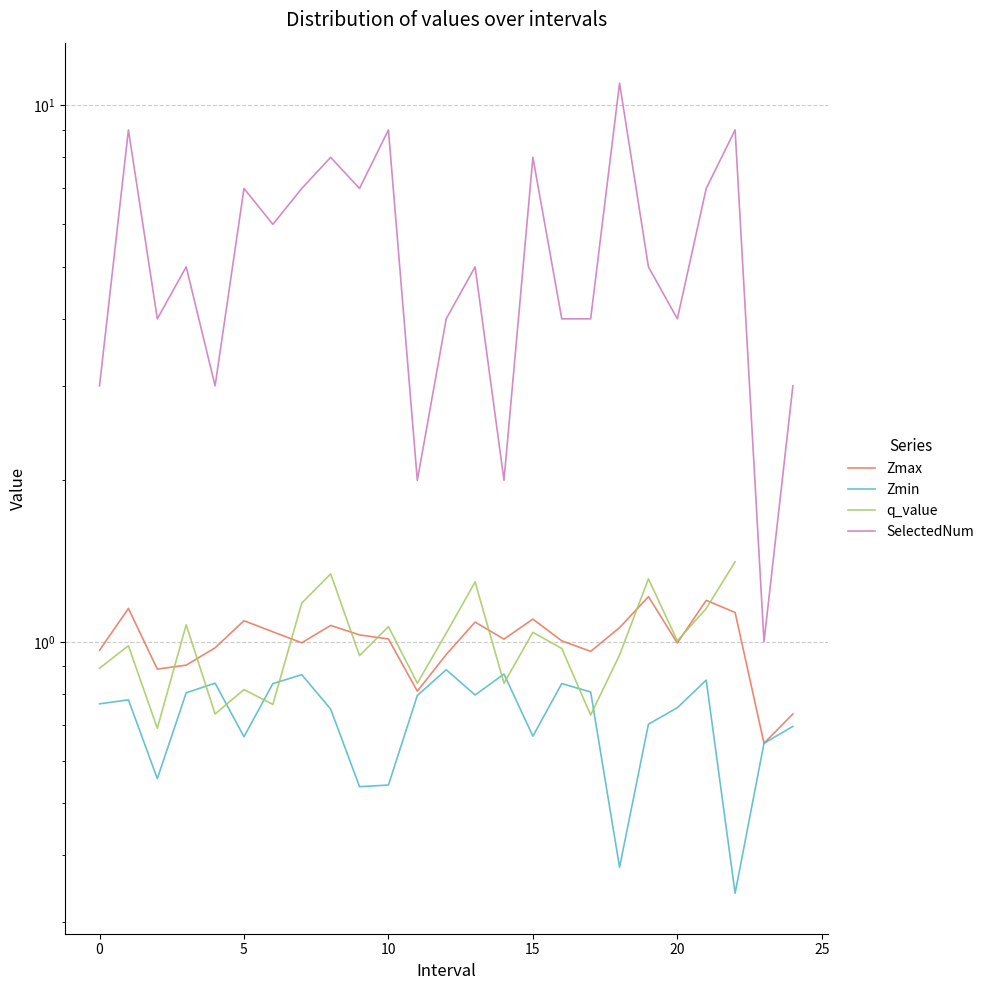

Is the value of SelectedNum at 16 greater than the value of Zmax at 12?

Yes